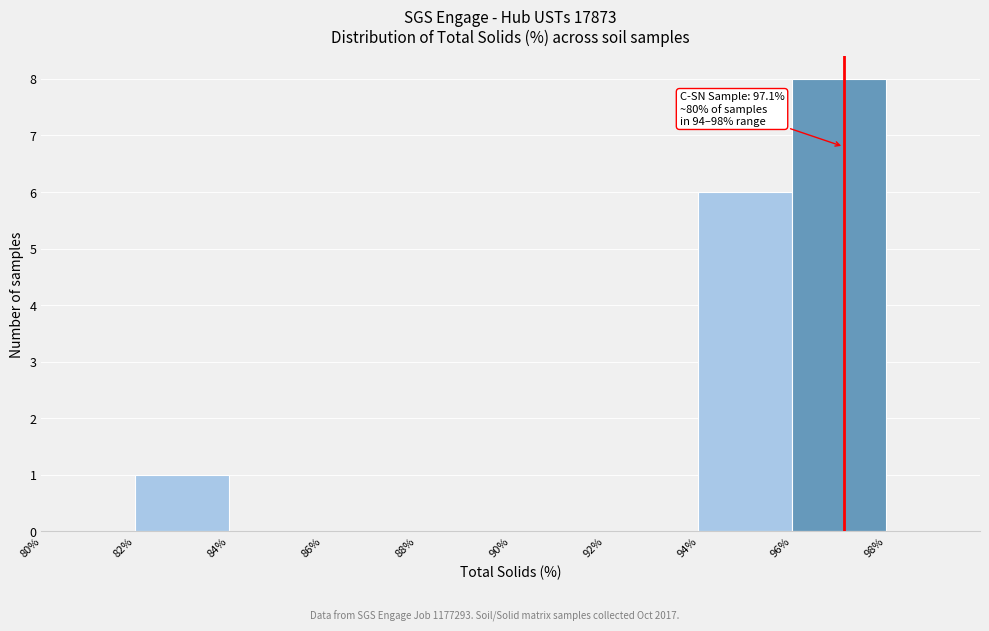

Which range on the x-axis has the tallest bar?

96% to 98%